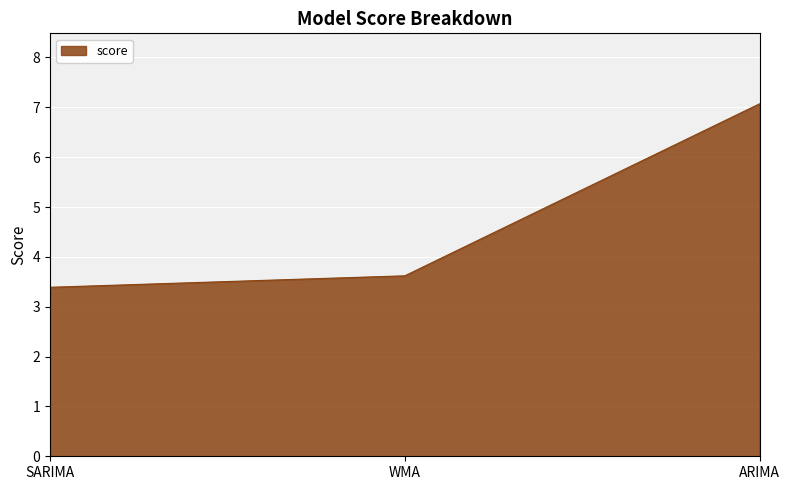

Approximately how many times larger is the value at ARIMA compared to WMA?

2.0